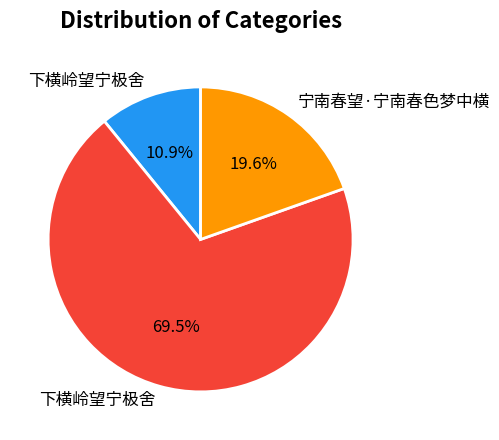

Is there a majority slice in this chart?

Yes